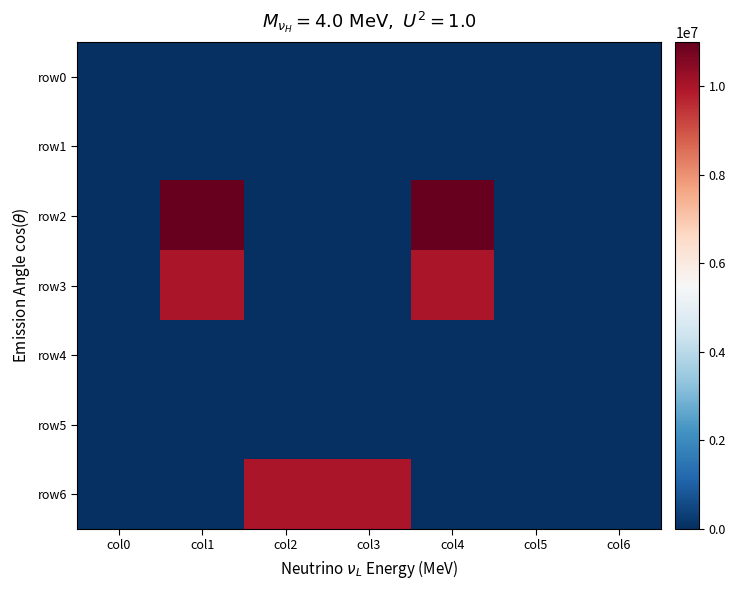

Which series has the widest spread of values?

row2